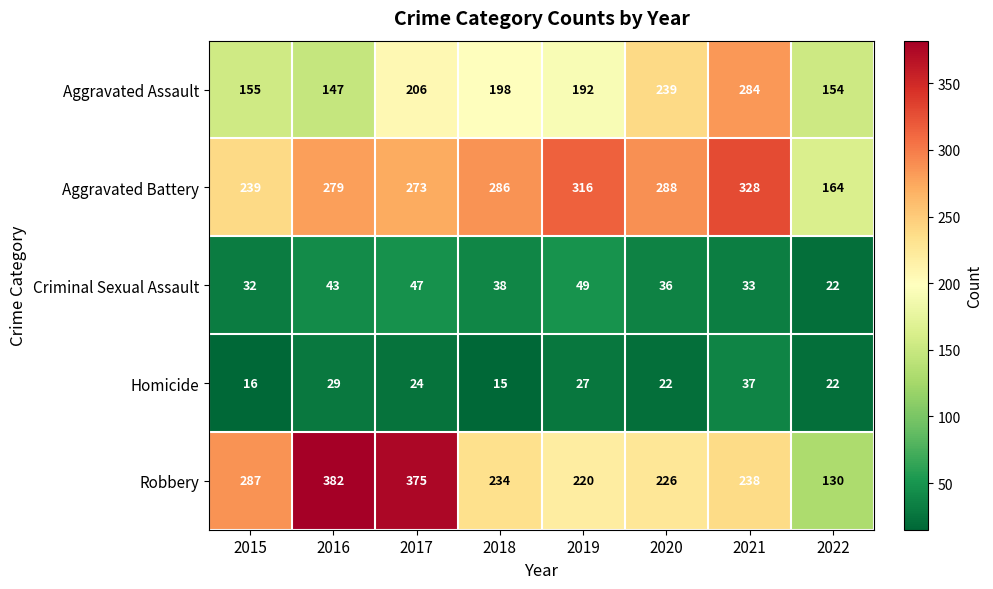

Which series changed the most between 2018 and 2019?

Aggravated Battery